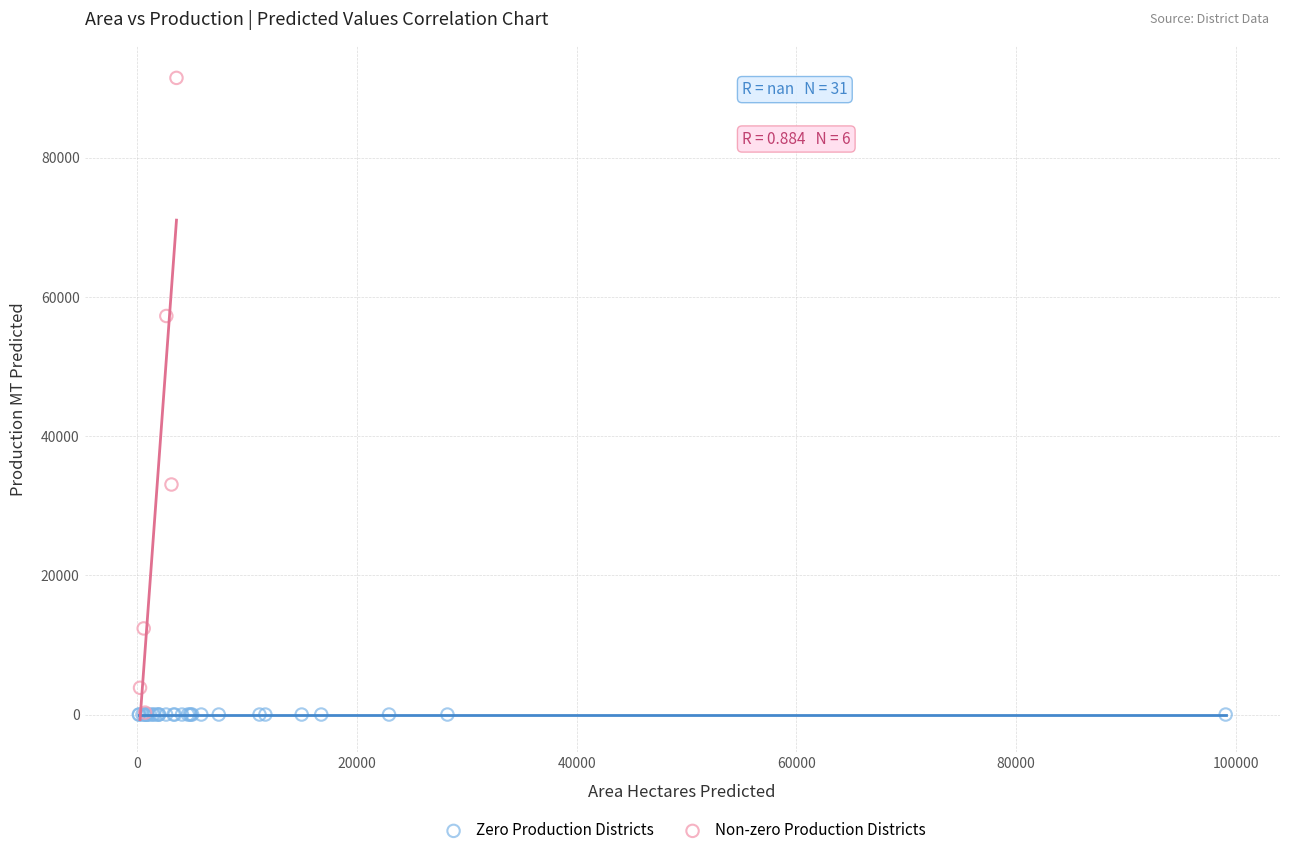

Which series reaches the maximum Y coordinate?

Non-zero Production Districts